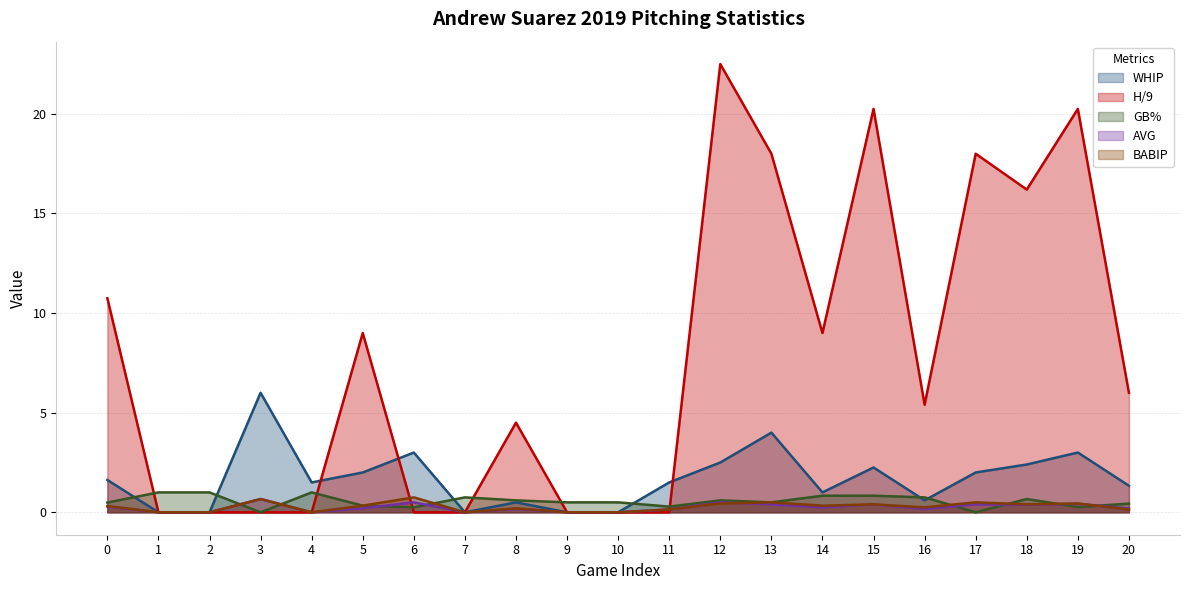

What is the total value across all series at 7?

0.8